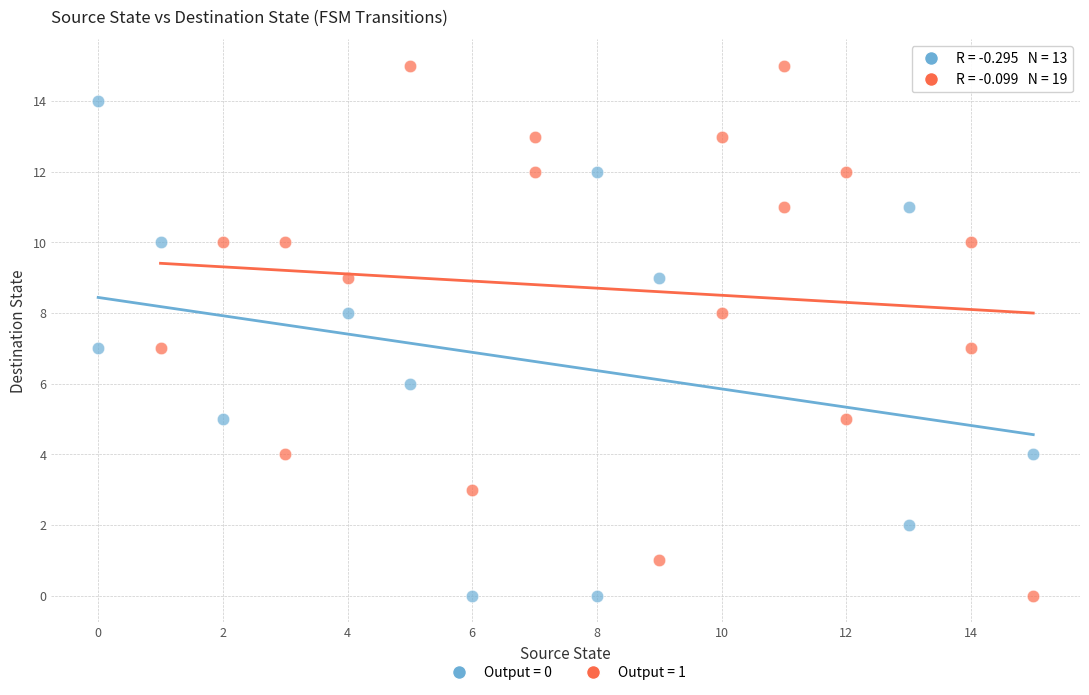

Which series contains the highest Y value?

Output = 1